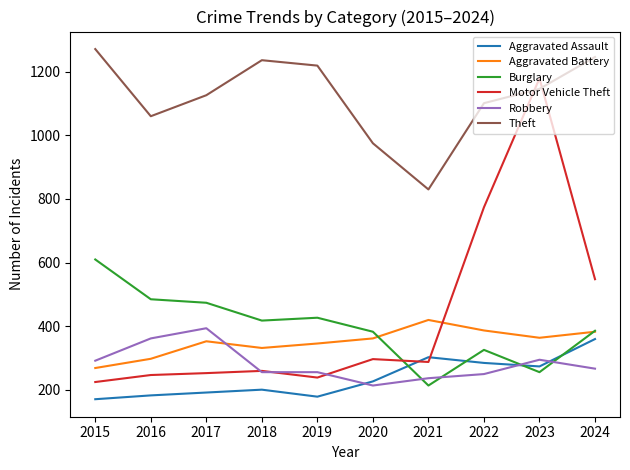

At which label does Aggravated Battery reach its minimum?

2015